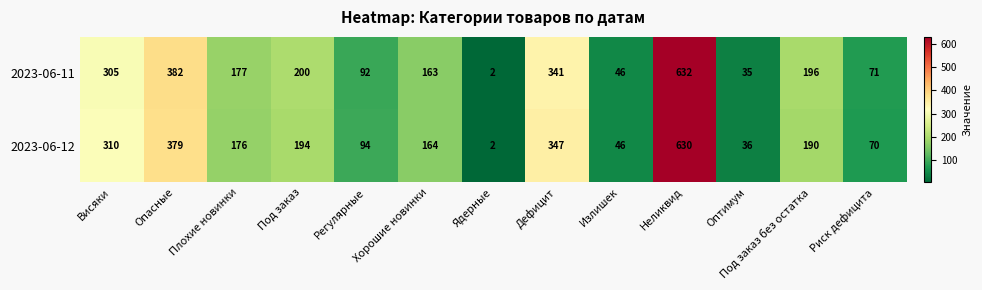

What is the difference between the highest and lowest values at Под заказ?

6